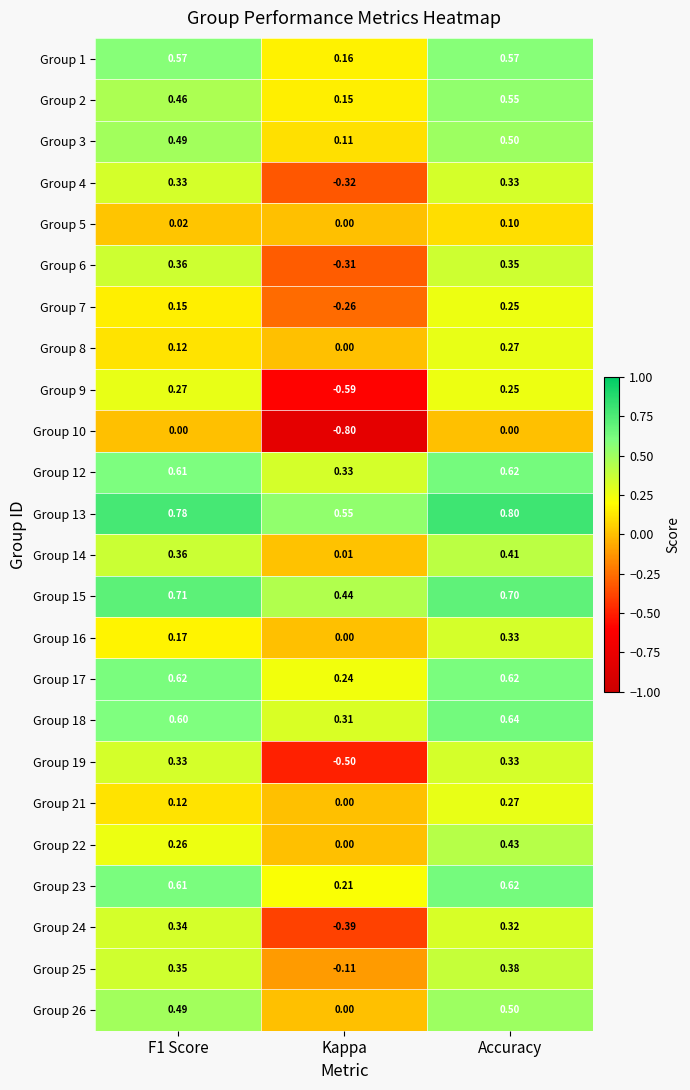

Is the value of Group 5 at F1 Score greater than the value of Group 6 at F1 Score?

No